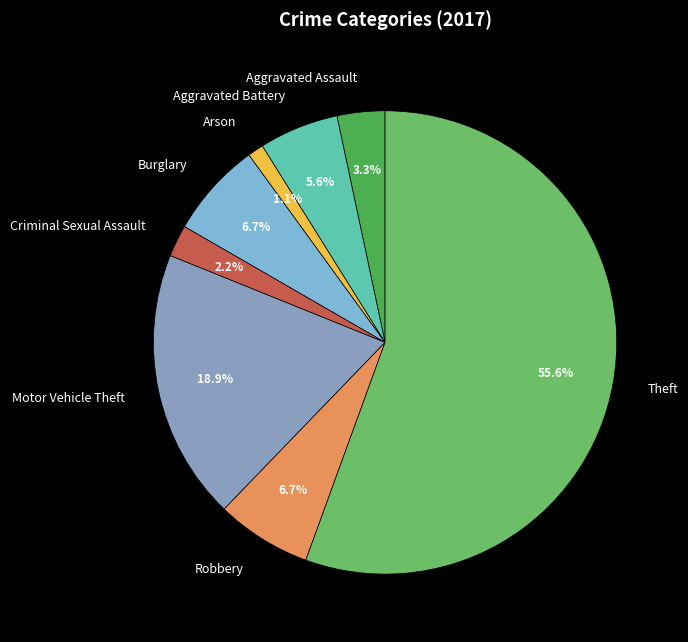

How many segments does this pie chart have?

8